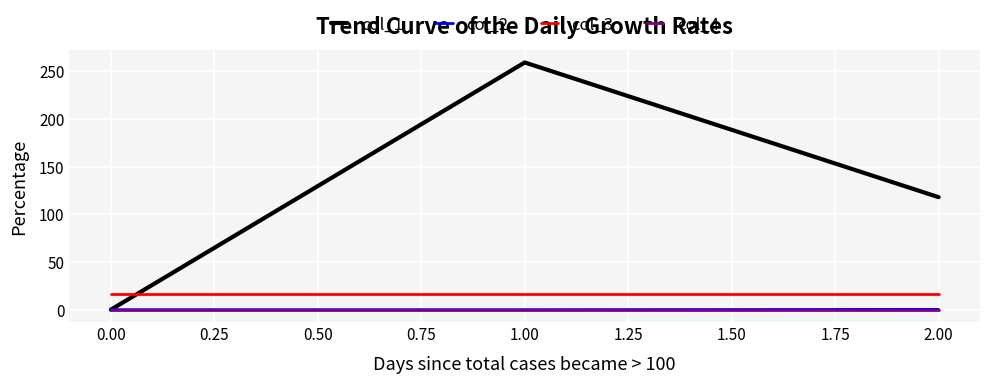

Which series has the largest total across all categories?

col_1